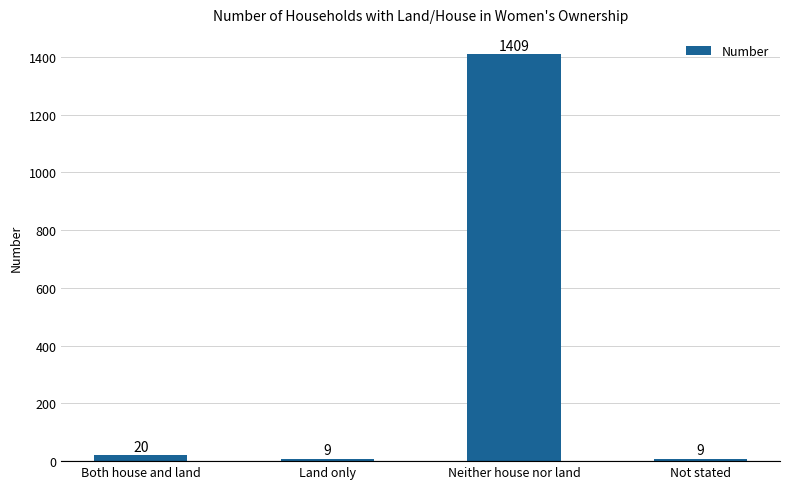

How many series are shown in this chart?

1